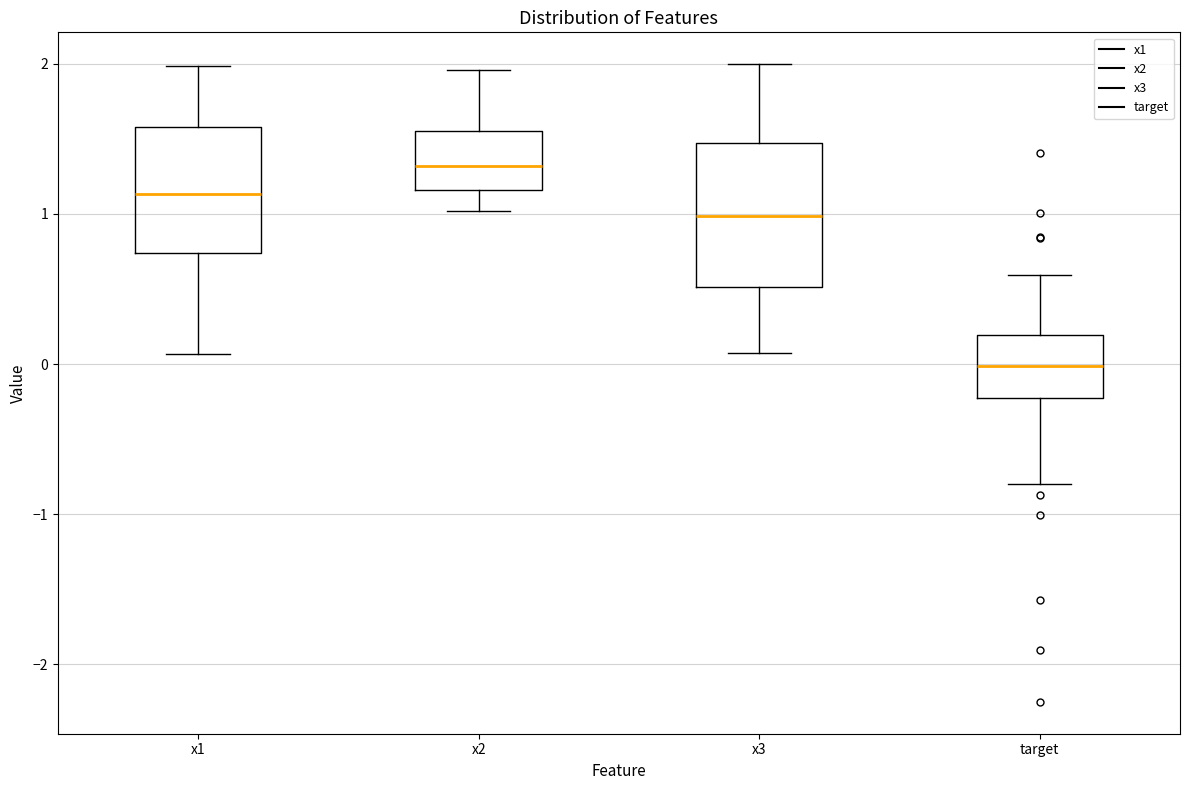

Reading left to right, read every box against the y-axis: the position of its median line, the range the box covers, and the ends of its whiskers. The values are not printed on the chart, so give them approximately, as read against the axis.

x1: median 1.1, box 0.7 to 1.6, whiskers 0.1 to 2.0
x2: median 1.3, box 1.2 to 1.6, whiskers 1.0 to 2.0
x3: median 1.0, box 0.5 to 1.5, whiskers 0.1 to 2.0
target: median 0.0, box -0.2 to 0.2, whiskers -0.8 to 0.6